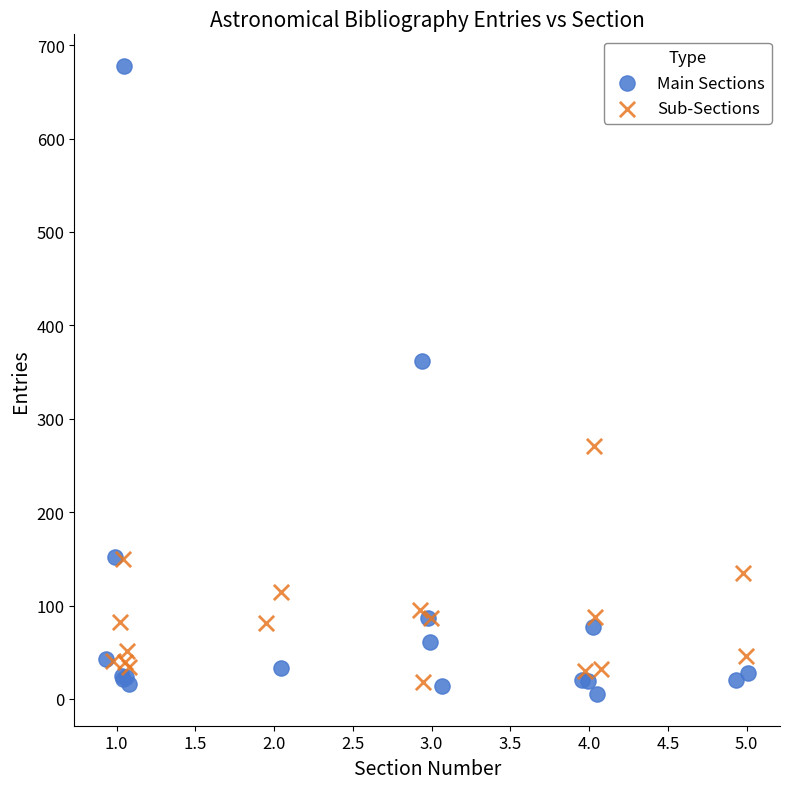

Which series has the largest Y range (max minus min)?

Main Sections